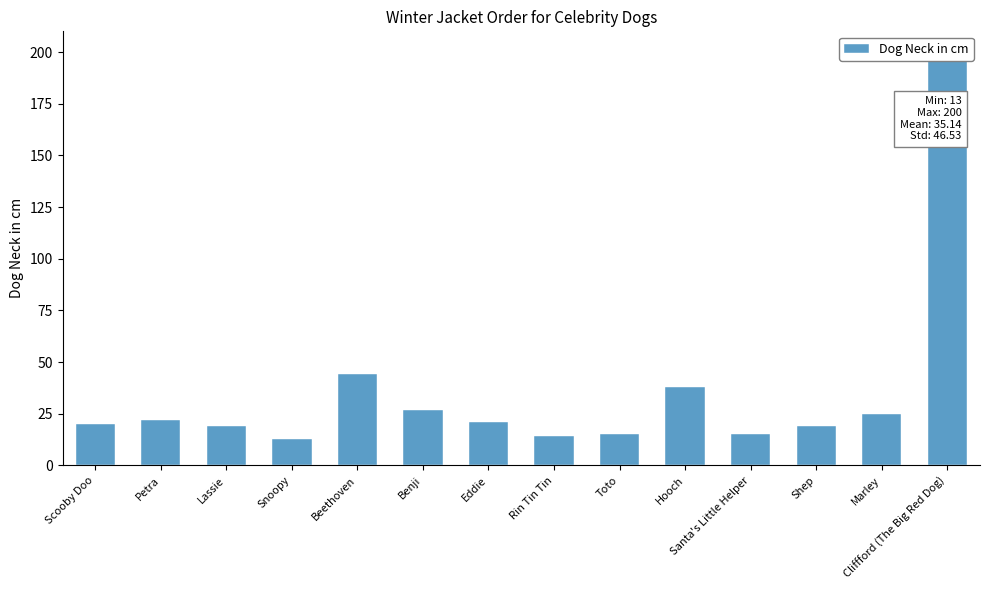

Between Hooch and Marley, which is larger?

Hooch